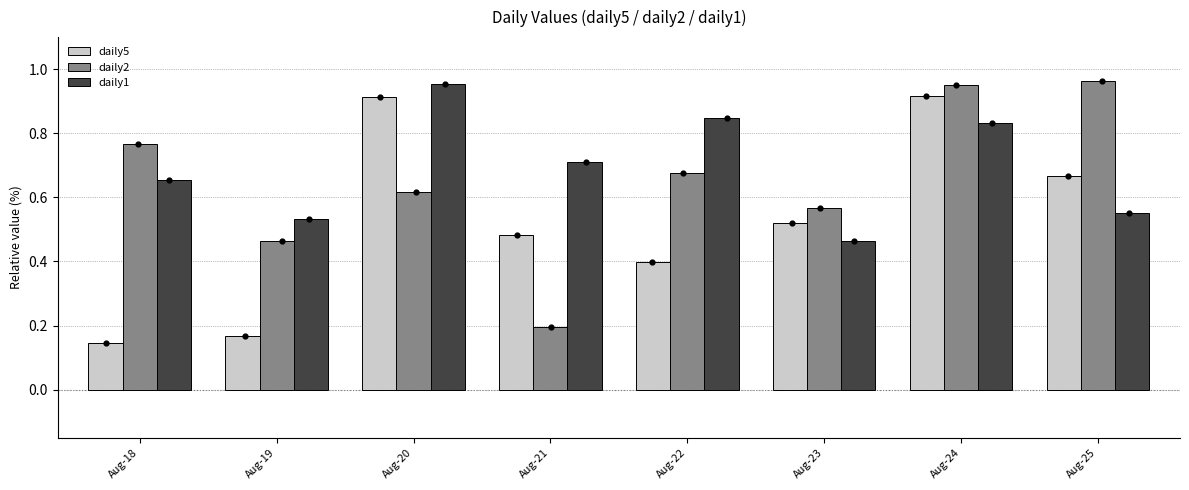

Which series has the largest Y range (max minus min)?

daily5